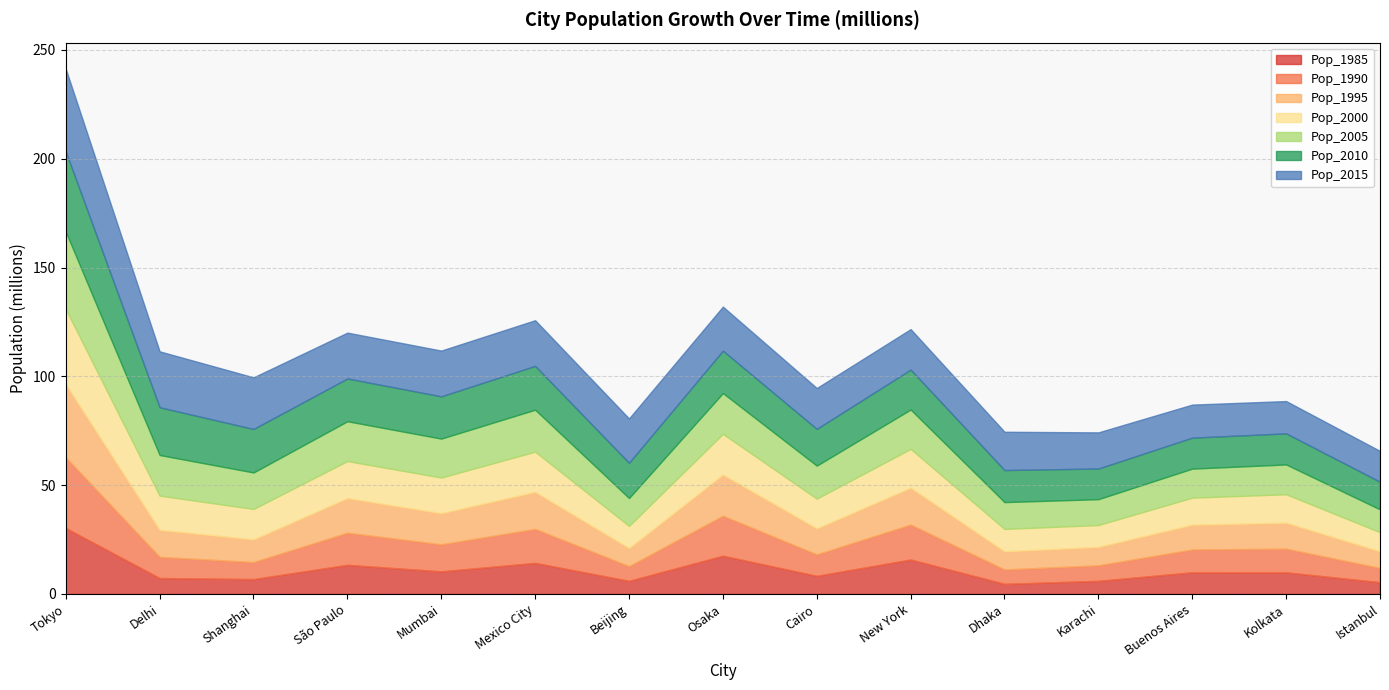

What is the difference between the highest and lowest values at Kolkata?

4.3